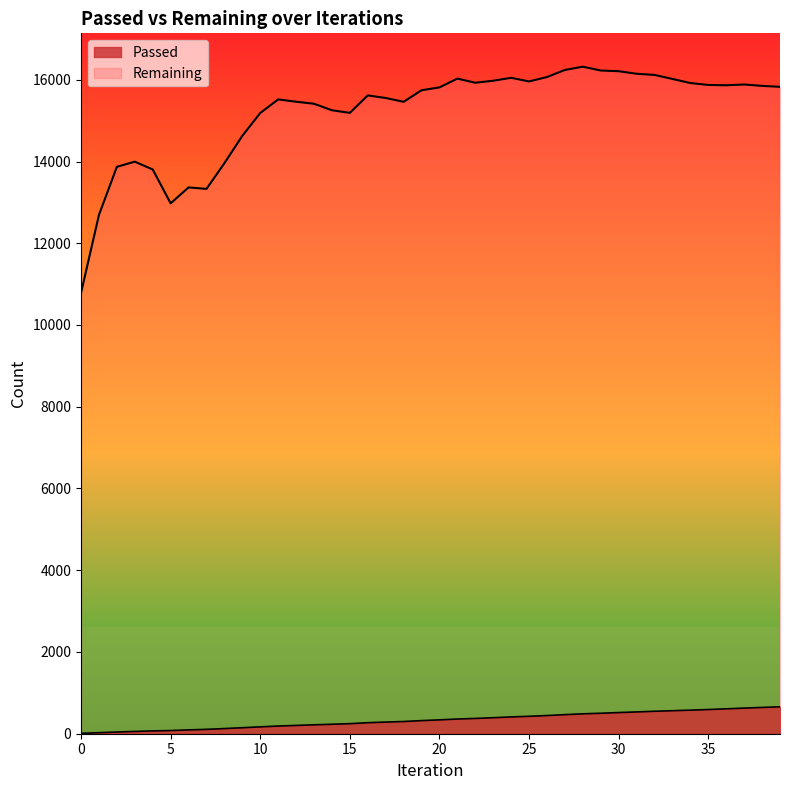

What is the lowest value of the Passed series?

10